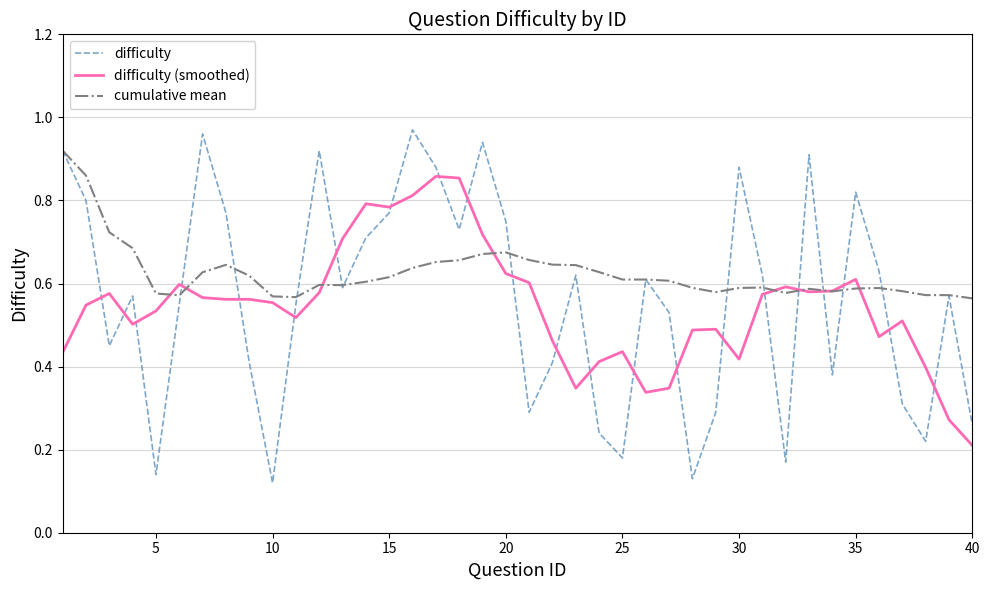

At how many categories does at least one series exceed 0?

40